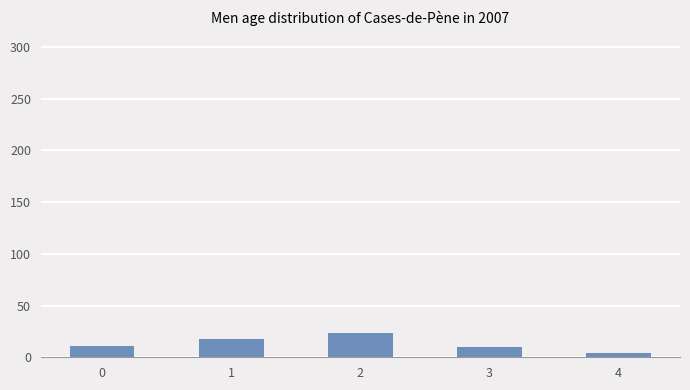

True or false: the data shows 23 at 2.

True